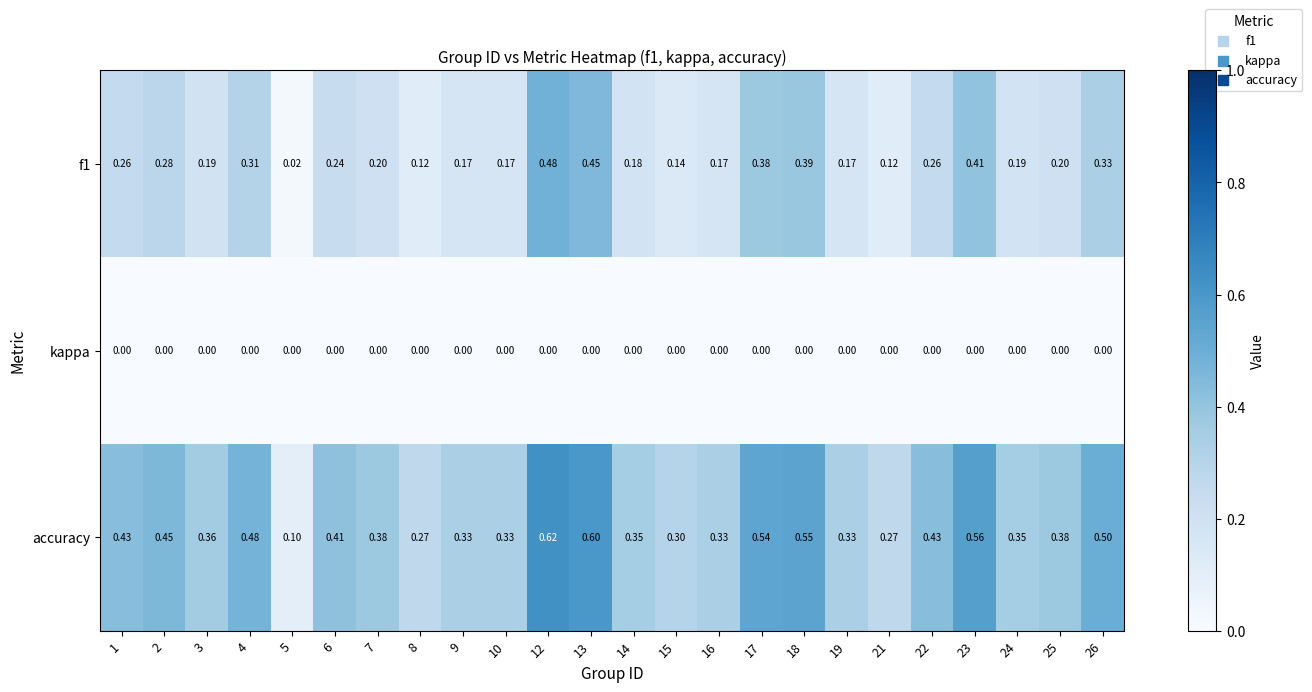

Between 14 and 19, which series saw the biggest shift?

accuracy